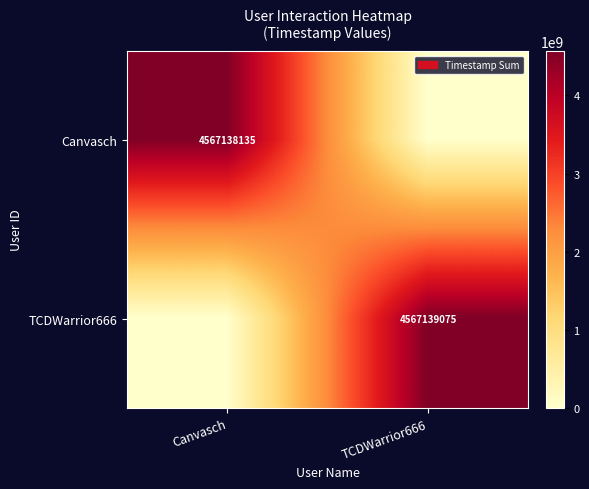

True or false: TCDWarrior666 has a value of 2078669561 at TCDWarrior666.

False